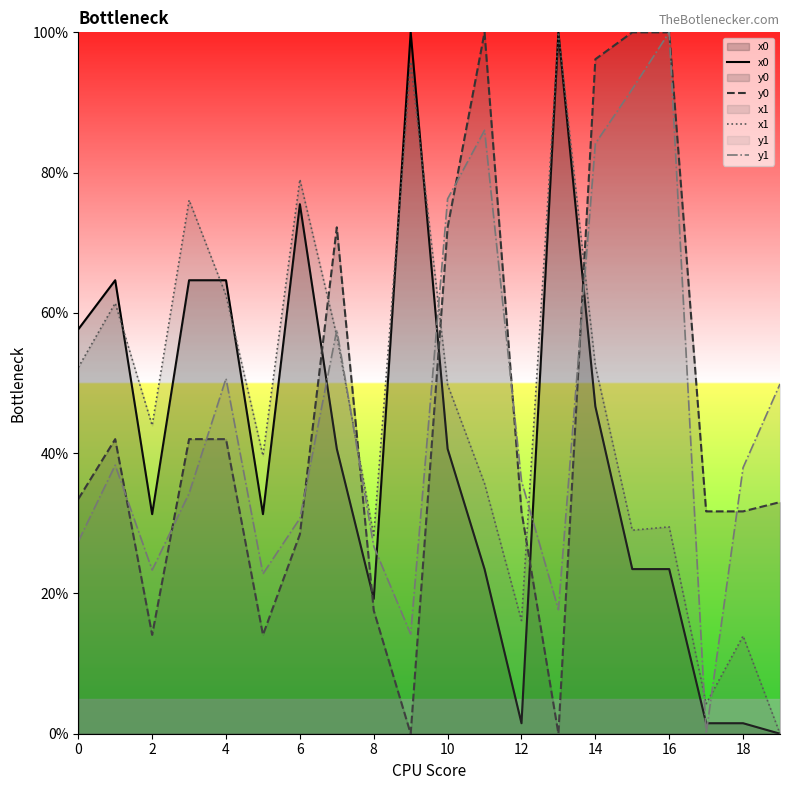

The x1 series shows 14.3 at 16. True or false?

False